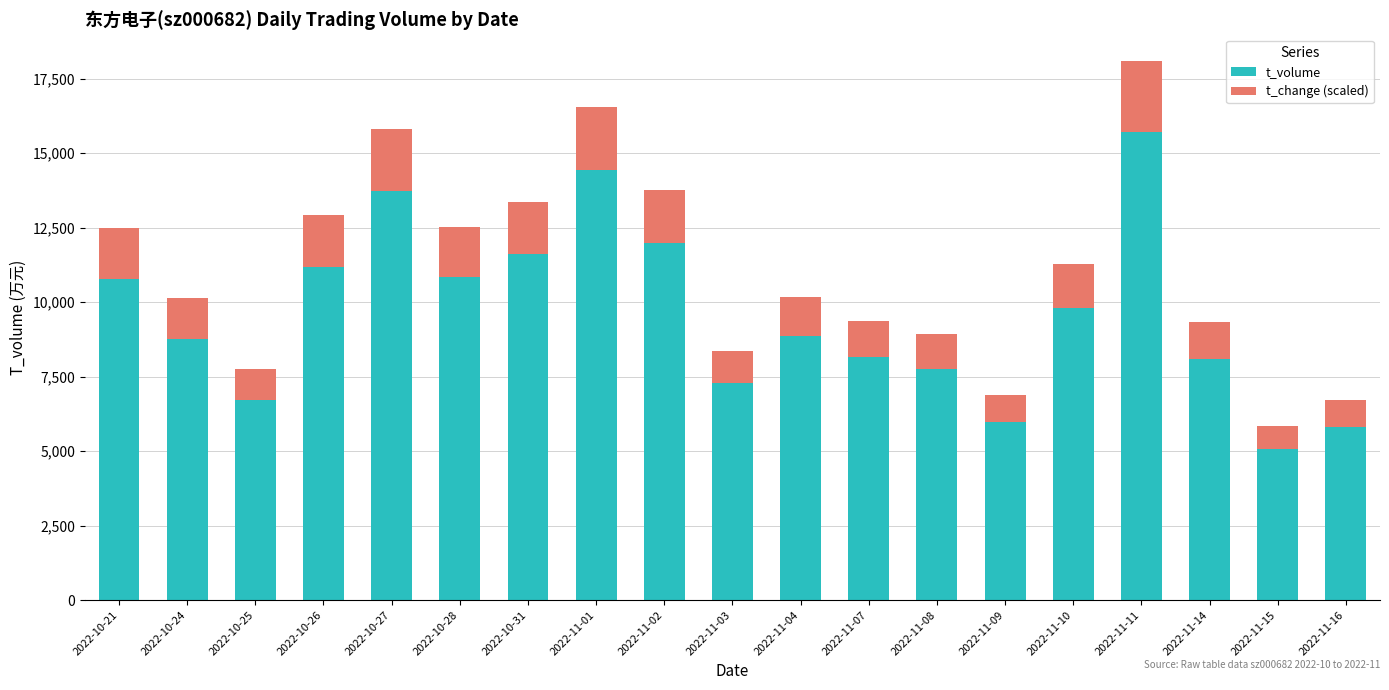

What is the total value across all series at 2022-10-26?

12908.3